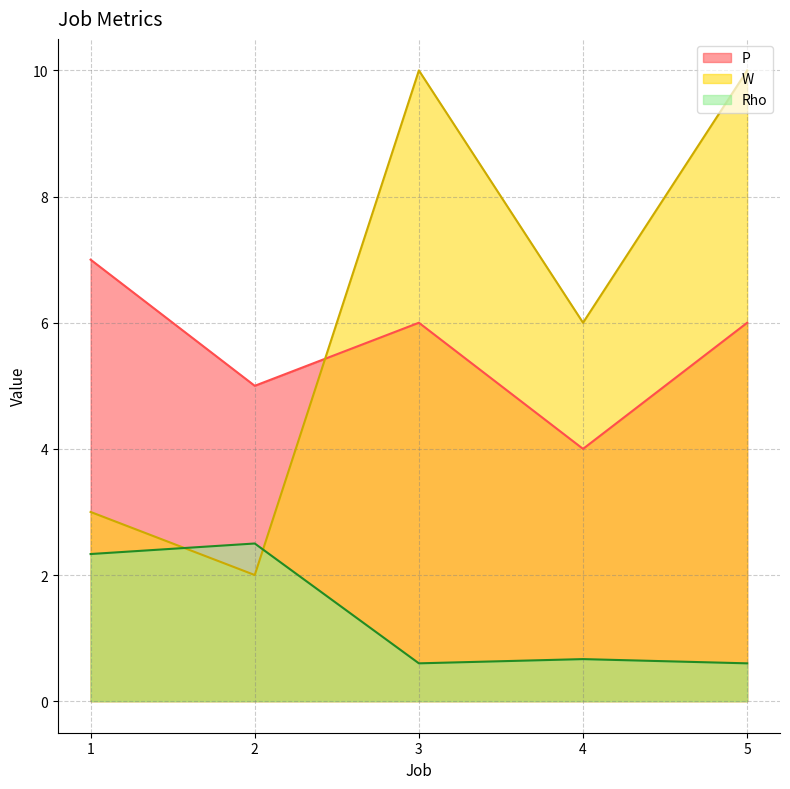

In P, how many points are higher than both neighbors (excluding endpoints)?

1